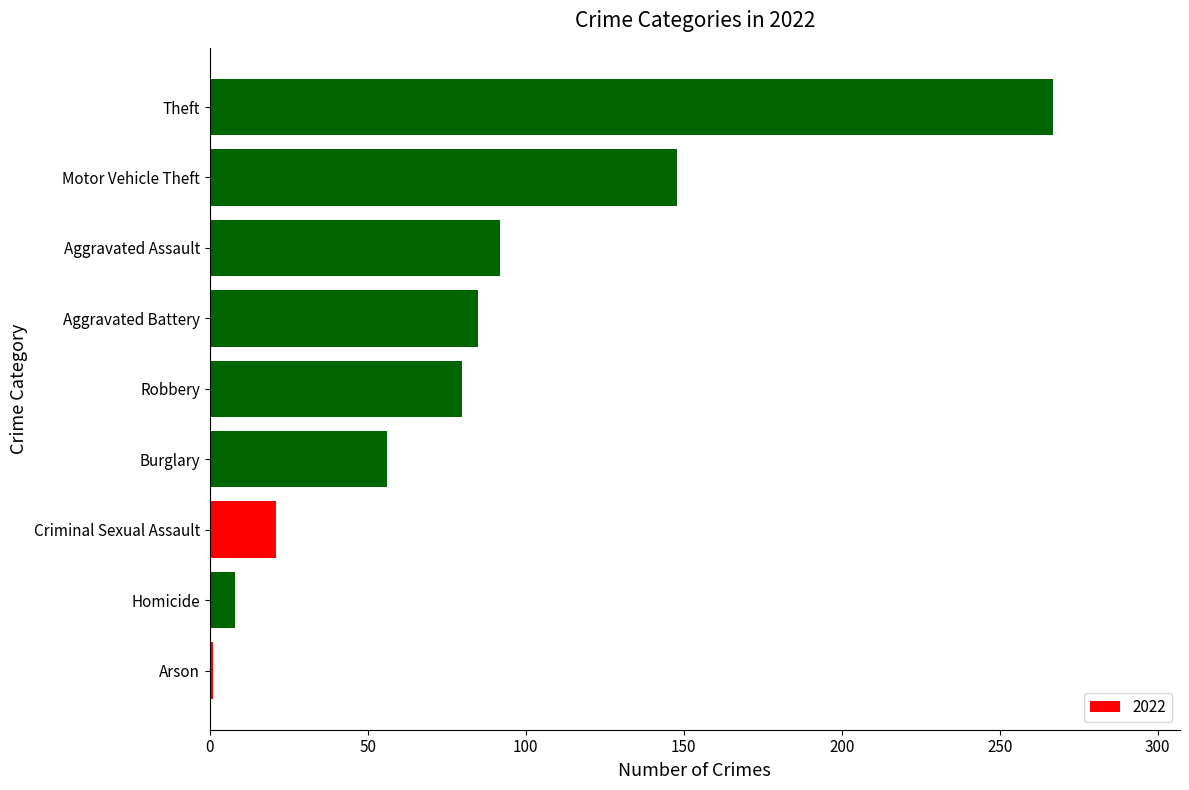

True or false: the data shows 267 at Theft.

True